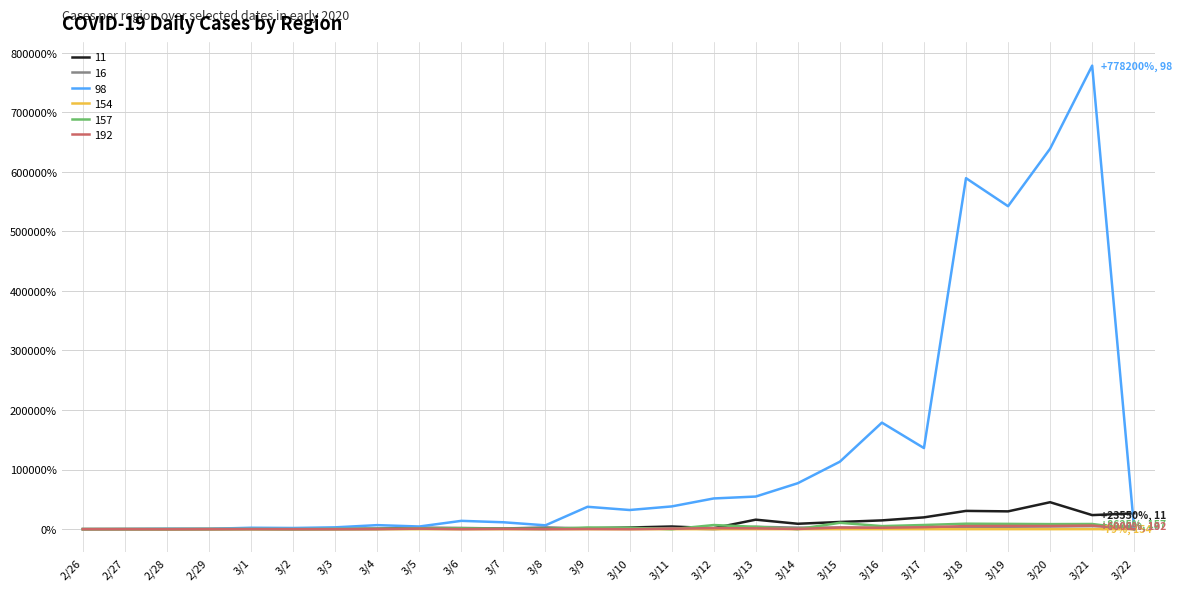

What are all the series names shown in the legend?

11, 16, 98, 154, 157, 192